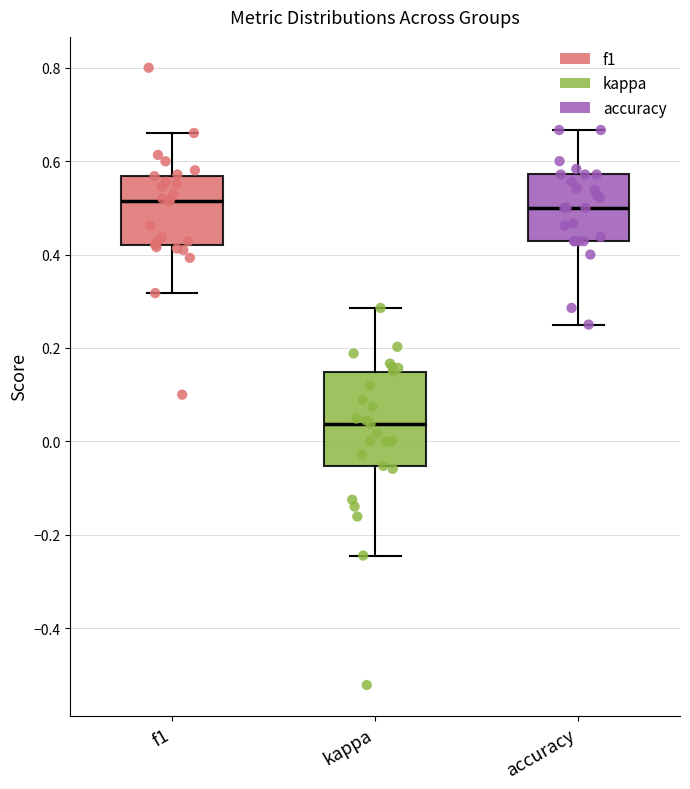

Reading left to right, transcribe this box plot: for each box, give where its median line is, the range the box spans, and where its two whiskers end, as read against the y-axis. The values are not printed on the chart, so give them approximately, as read against the axis.

f1: median 0.52, box 0.42 to 0.56, whiskers 0.32 to 0.66
kappa: median 0.04, box -0.06 to 0.14, whiskers -0.24 to 0.28
accuracy: median 0.50, box 0.42 to 0.58, whiskers 0.26 to 0.66